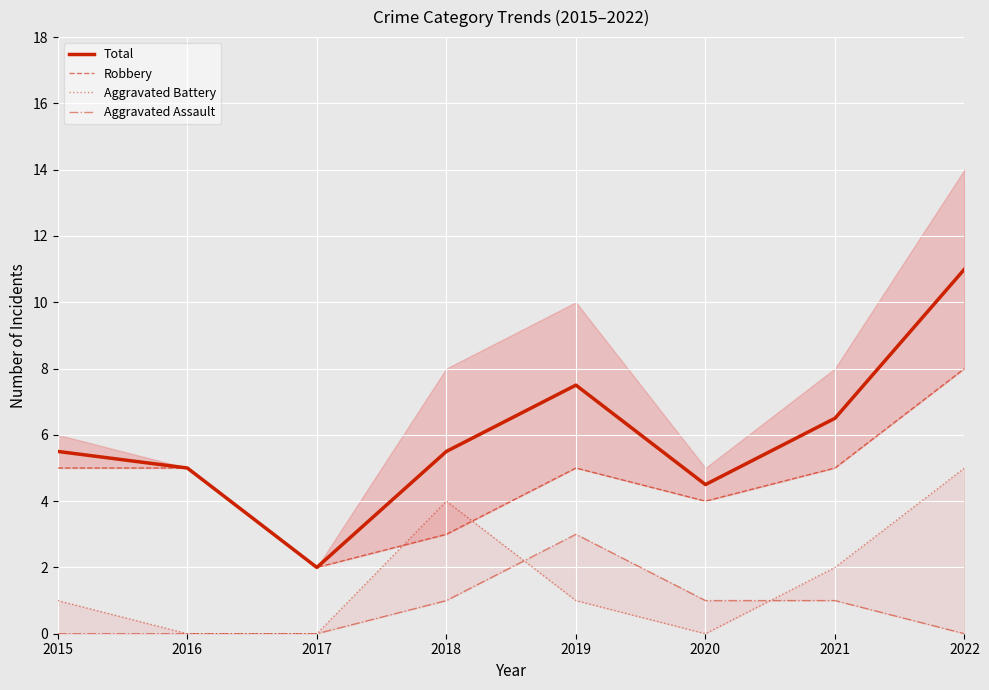

Rank the series by their maximum value, from lowest to highest.

Aggravated Assault, Aggravated Battery, Robbery, Total